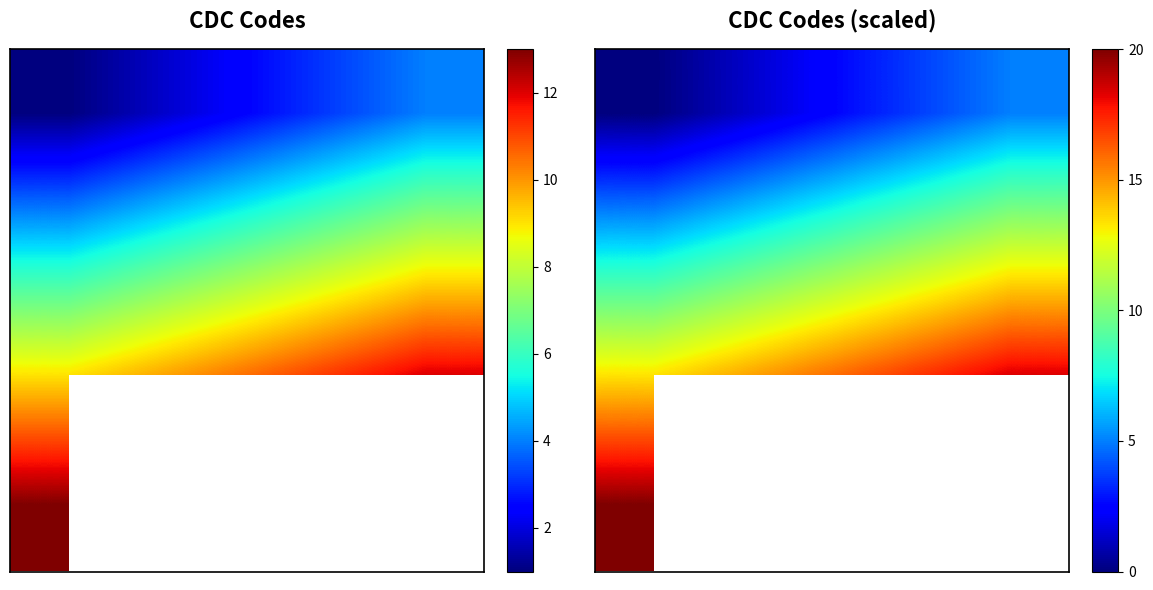

What is the maximum value shown in the chart?

20.0